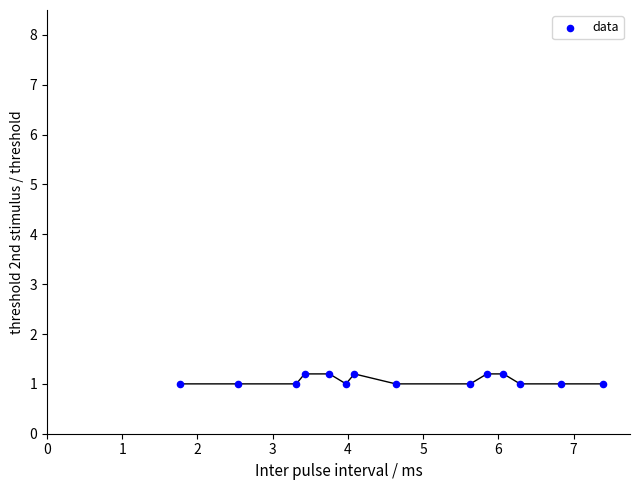

What is the range of X values (max minus min)?

5.6